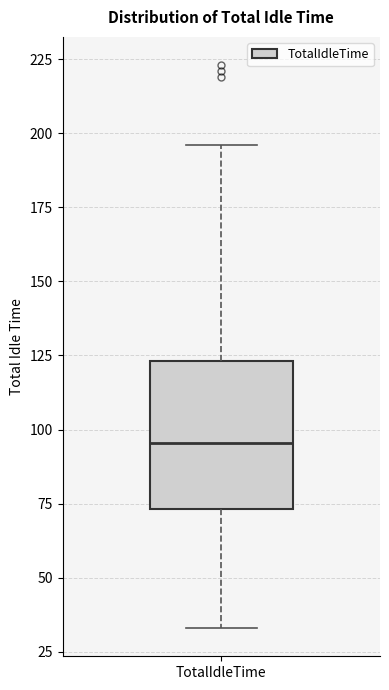

Transcribe this box plot: give where the median line is, the range the box spans, and where the two whiskers end, as read against the y-axis. The values are not printed on the chart, so give them approximately, as read against the axis.

median 95, box 75 to 125, whiskers 35 to 195